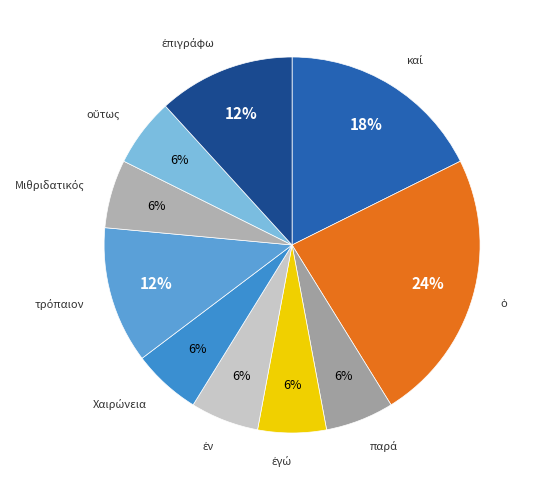

To the nearest percent, what is the average slice percentage?

10%